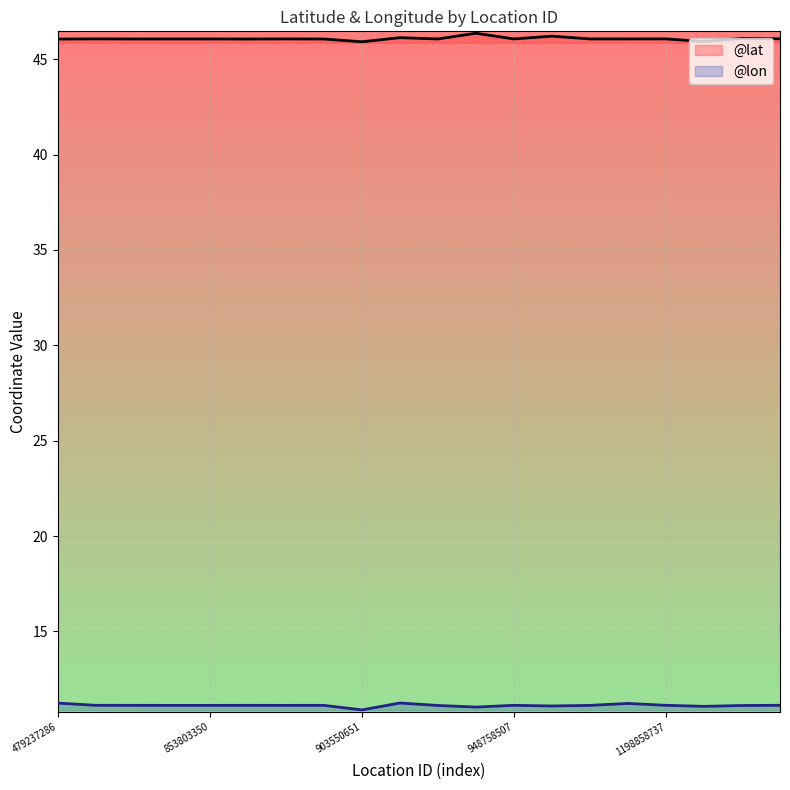

Which has a higher value, 853803350 or 941909349?

941909349